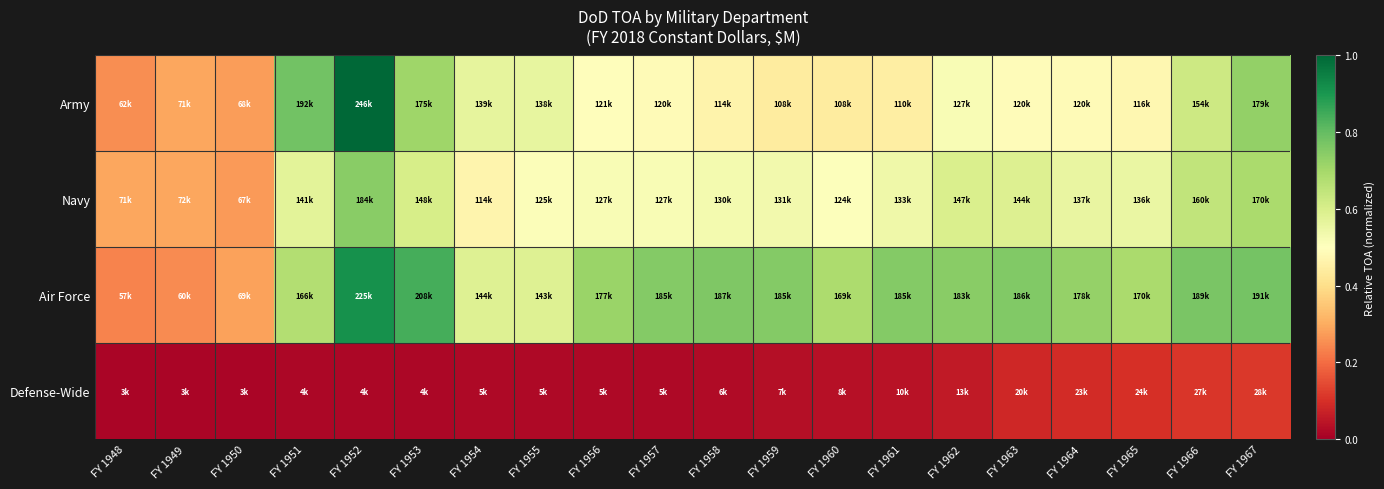

Which series has the widest spread of values?

Army